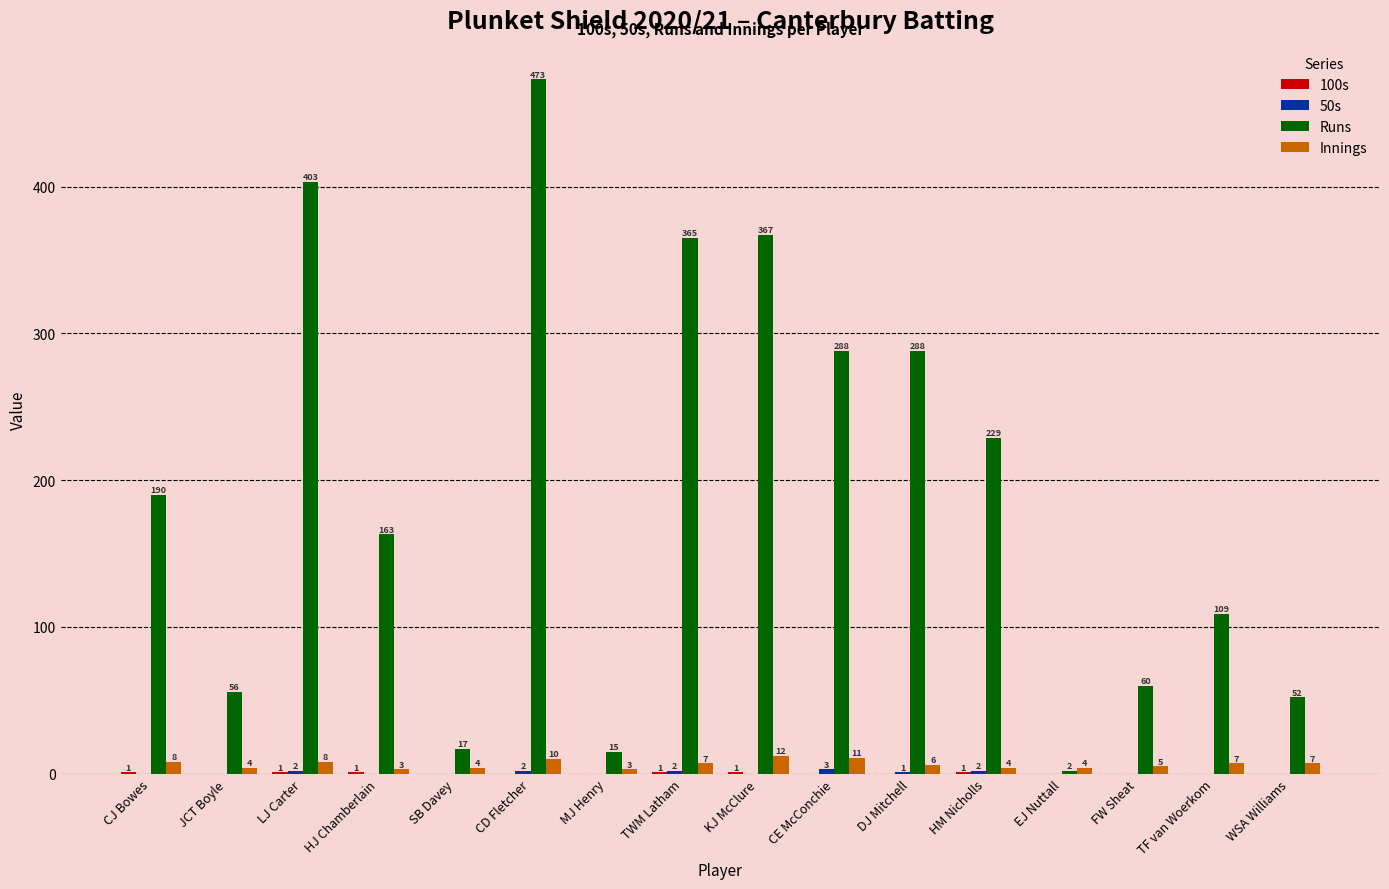

Between JCT Boyle and EJ Nuttall, which series saw the biggest shift?

Runs